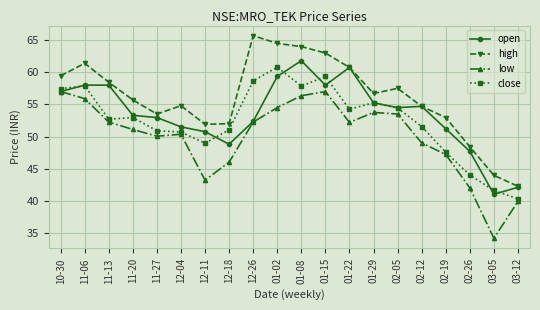

Where is the first local minimum for open?

12-18